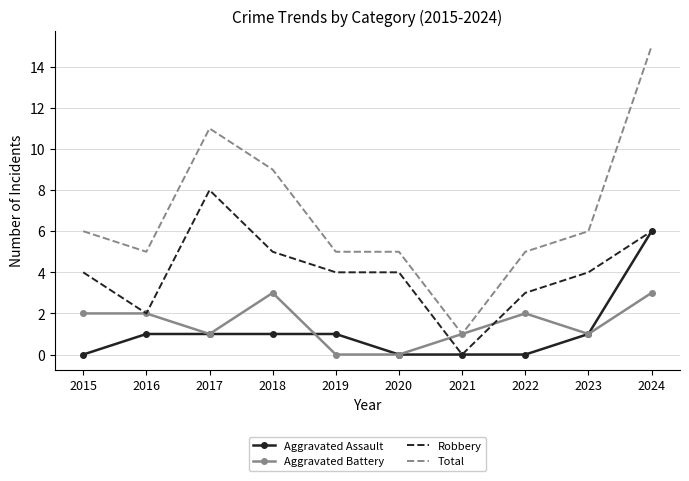

Reading left to right, list all the values displayed in this chart.

Aggravated Assault: 0	1	1	1	1	0	0	0	1	6
Aggravated Battery: 2	2	1	3	0	0	1	2	1	3
Robbery: 4	2	8	5	4	4	0	3	4	6
Total: 6	5	11	9	5	5	1	5	6	15